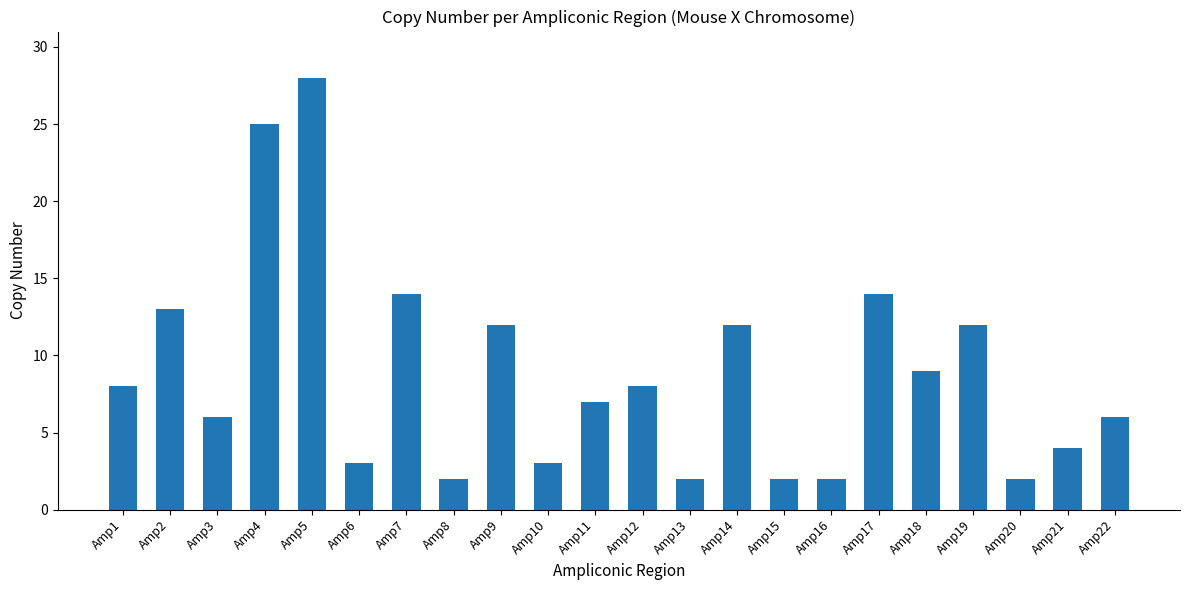

What is the sum of the values at Amp22 and Amp11?

13